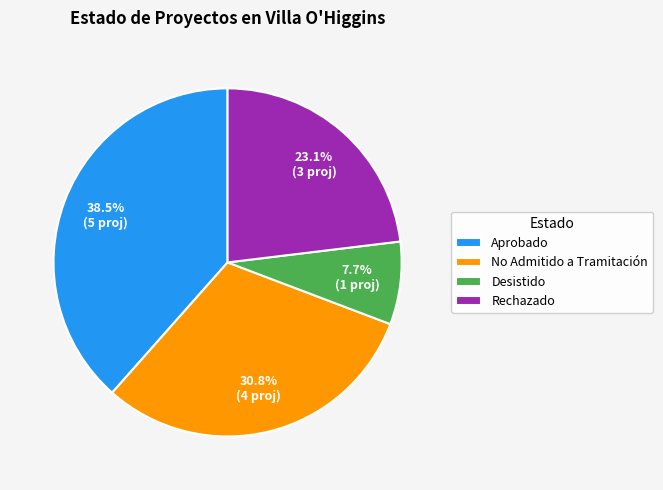

What percentage is the Desistido slice, to the nearest percent?

8%